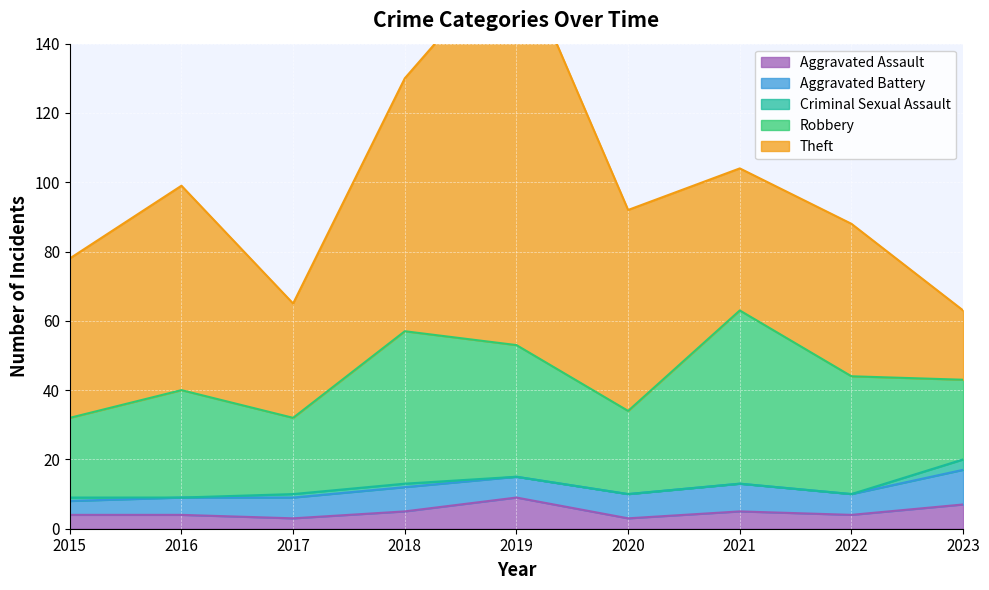

What is the value of the Aggravated Battery point at the 2nd from the left?

5